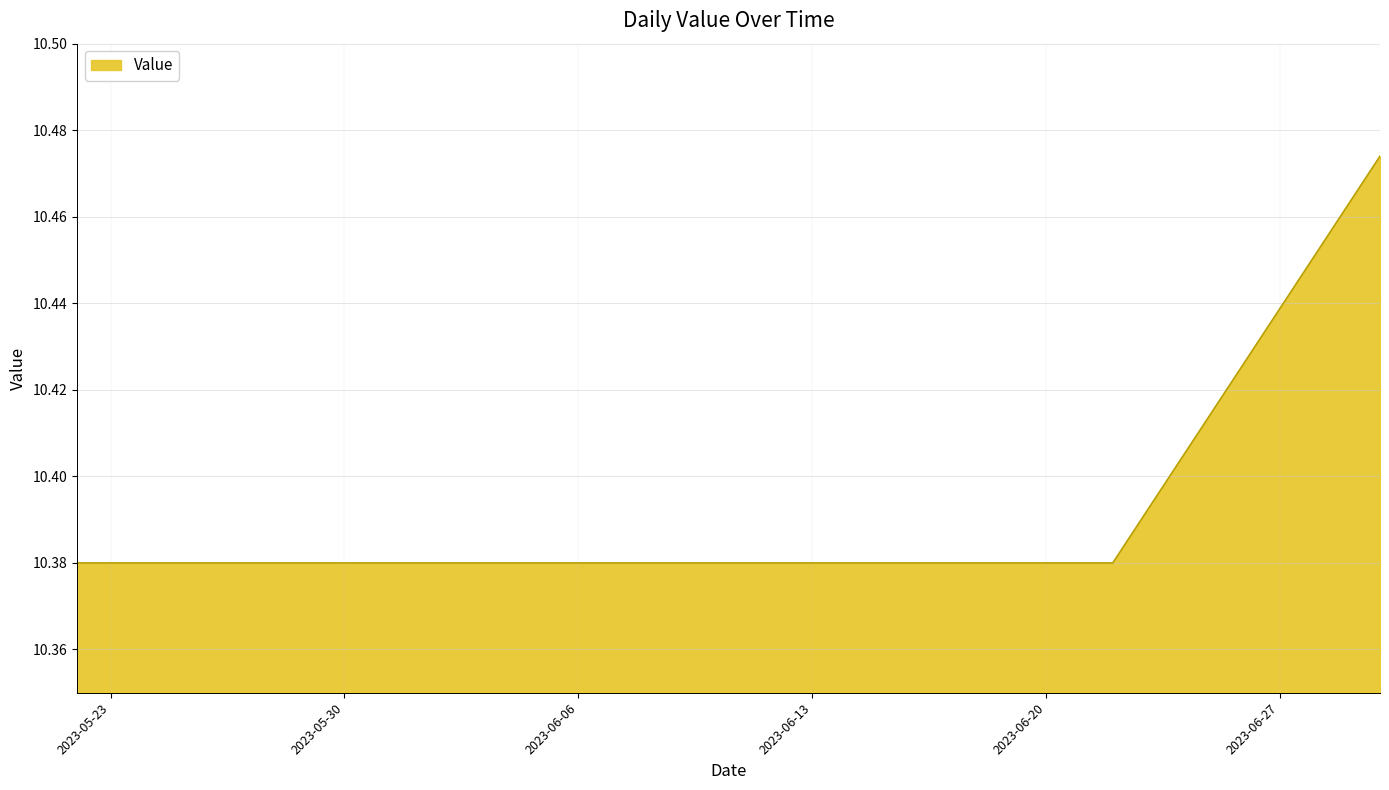

Does the chart have visible grid lines?

Yes